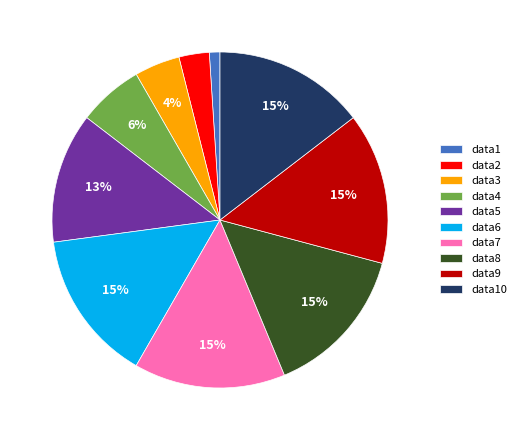

Does data4 account for over 50% of the chart?

No